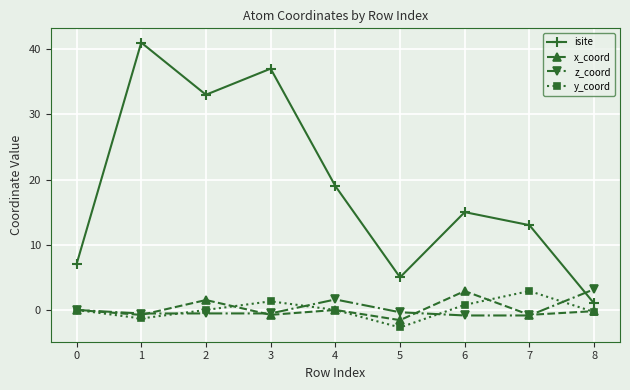

Is the value of z_coord at 5 greater than the value of isite at 7?

No